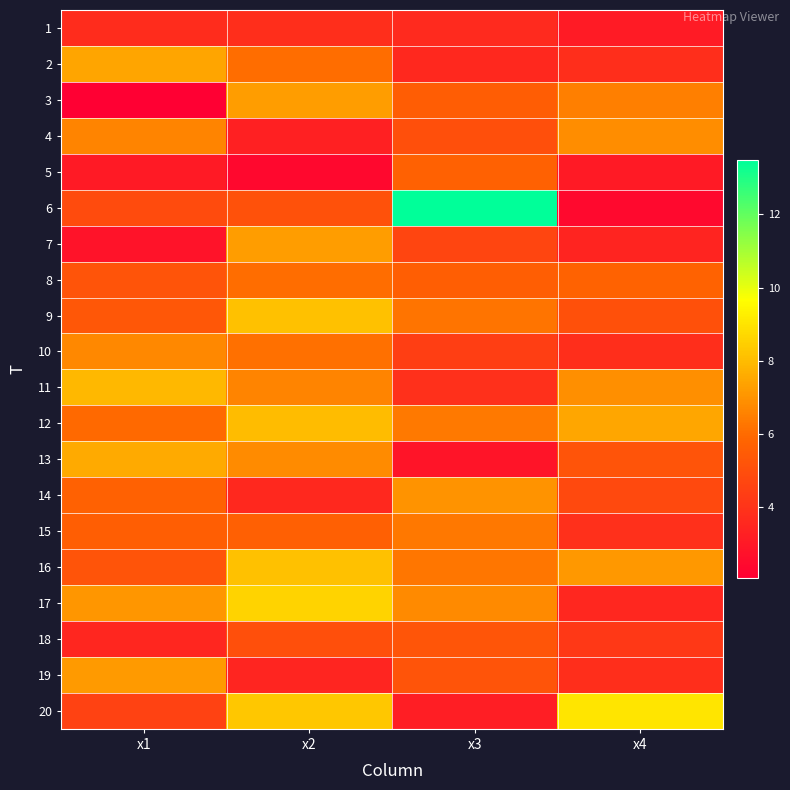

What is the total value across all series at x3?

110.9